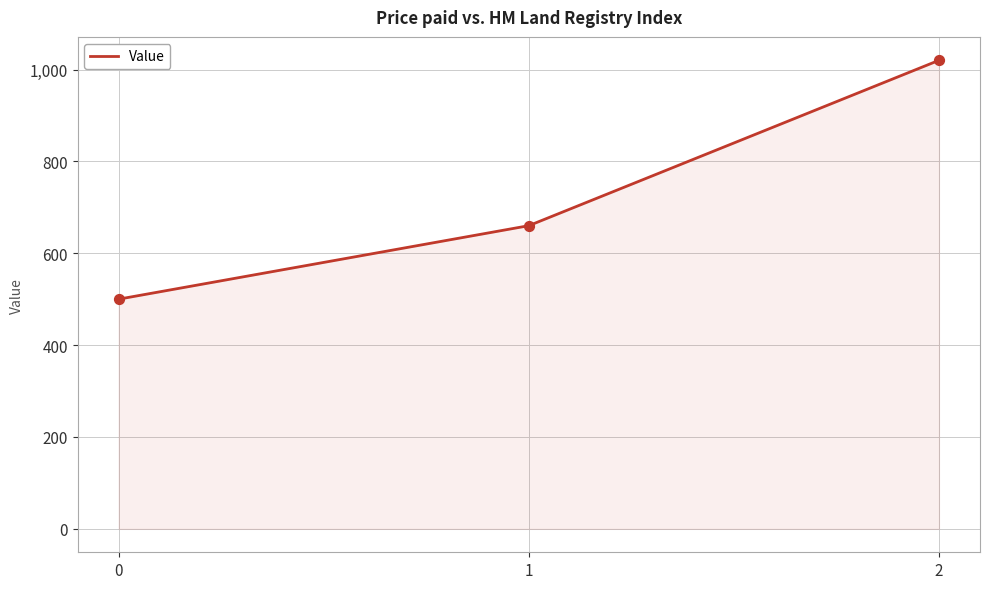

Approximately how many times larger is the value at 2 compared to 1?

1.5